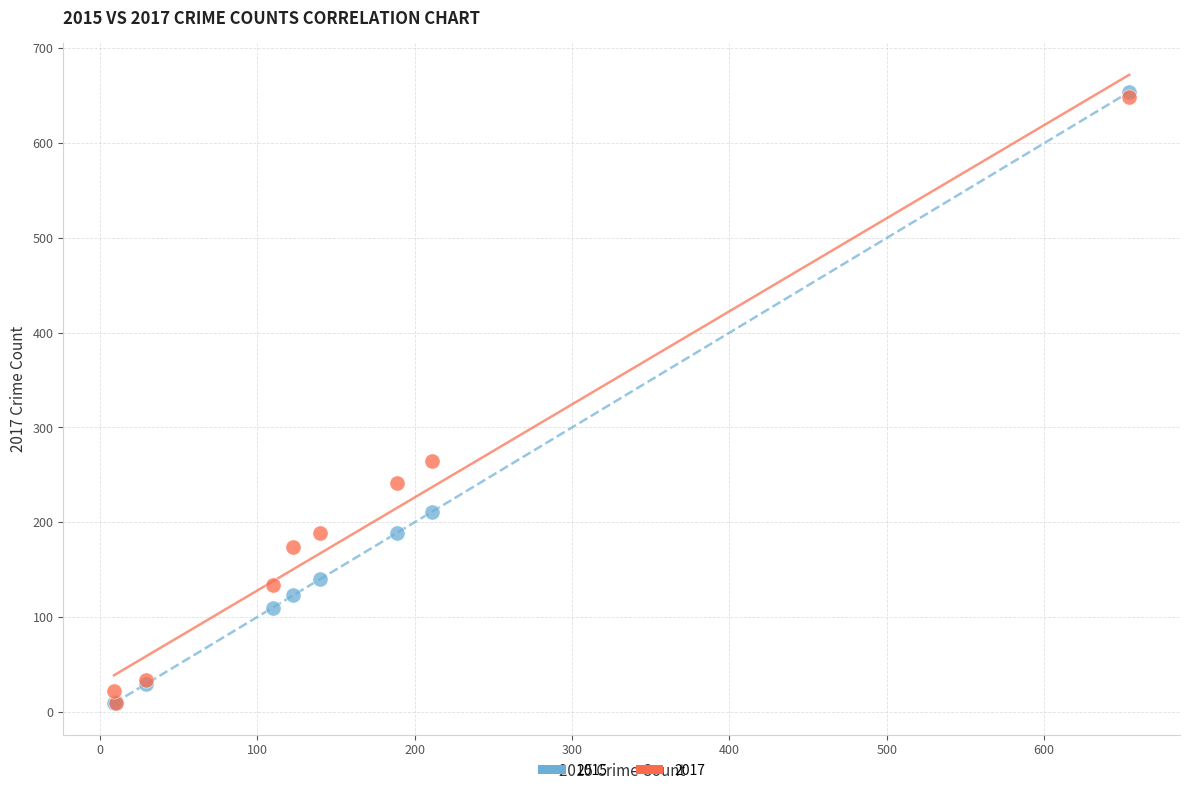

Across all series, what Y value is closest to 331?

265